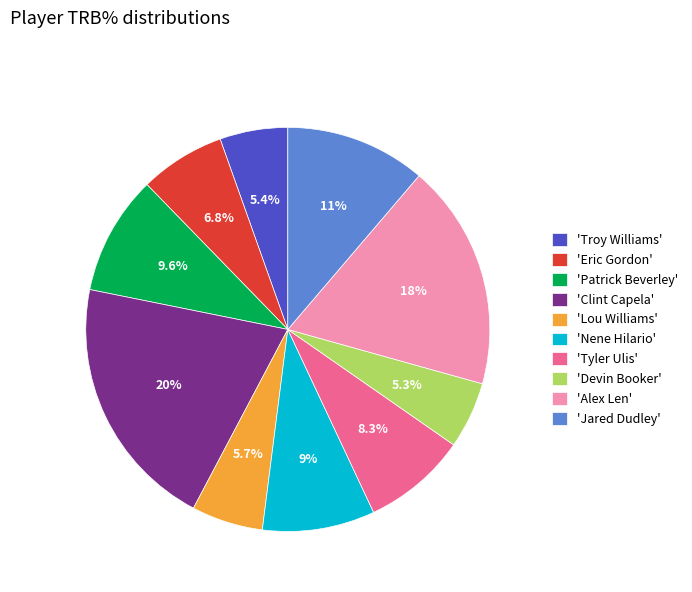

Is there any slice that represents more than half of the pie?

No